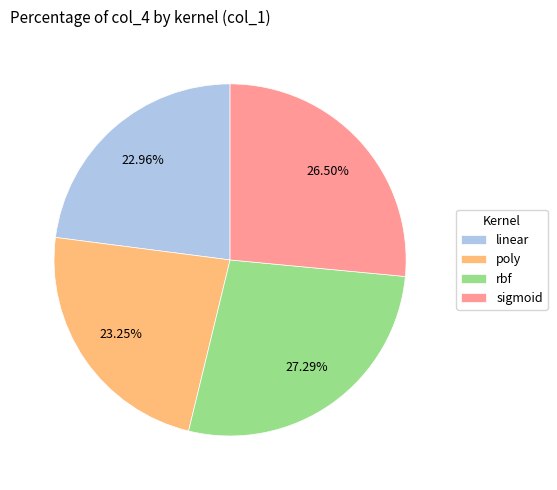

Does sigmoid account for over 50% of the chart?

No